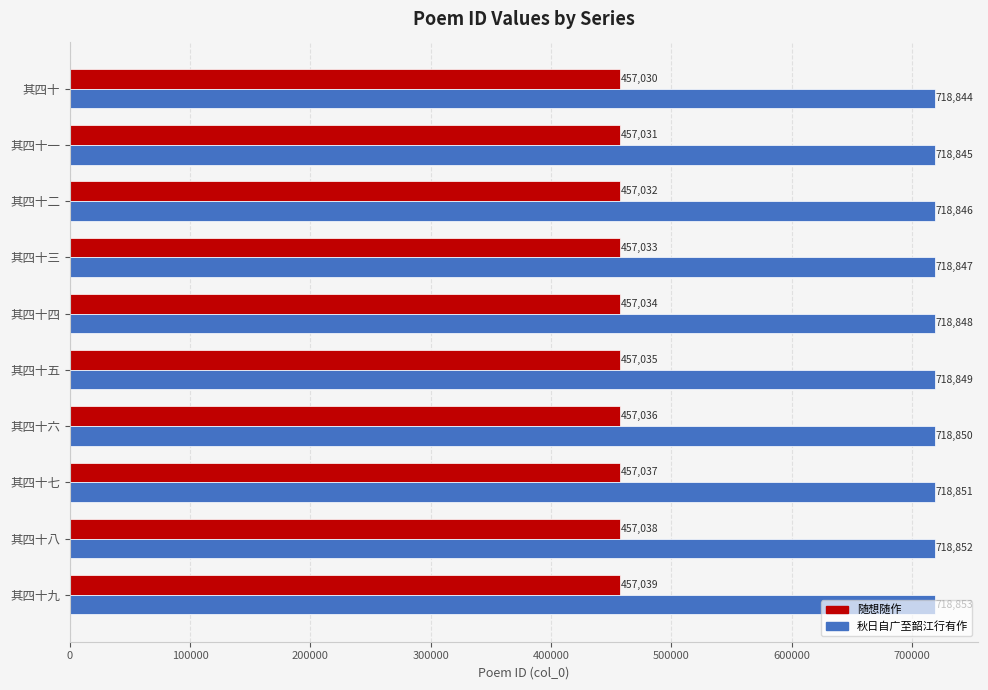

Is it true that 随想随作 equals 457036 at 其四十六?

True